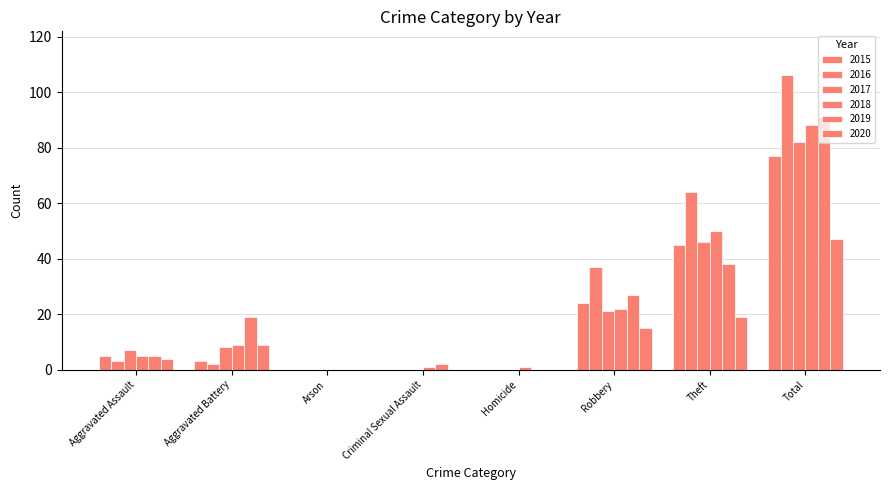

How many distinct data groups are displayed?

6